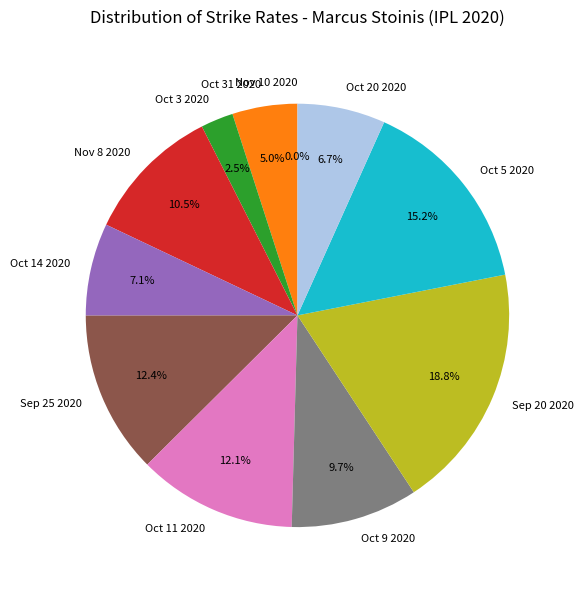

Which category has the biggest portion of the pie?

Sep 20 2020